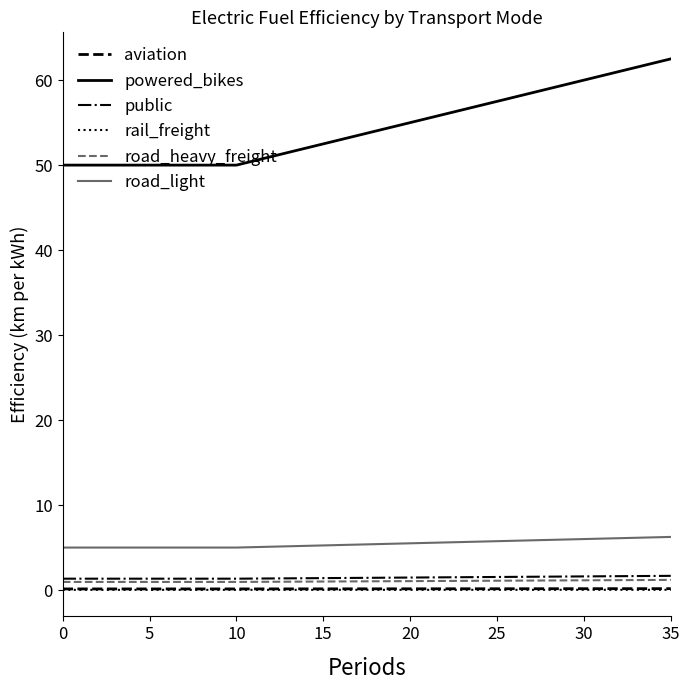

Which series has the largest range (max minus min)?

powered_bikes